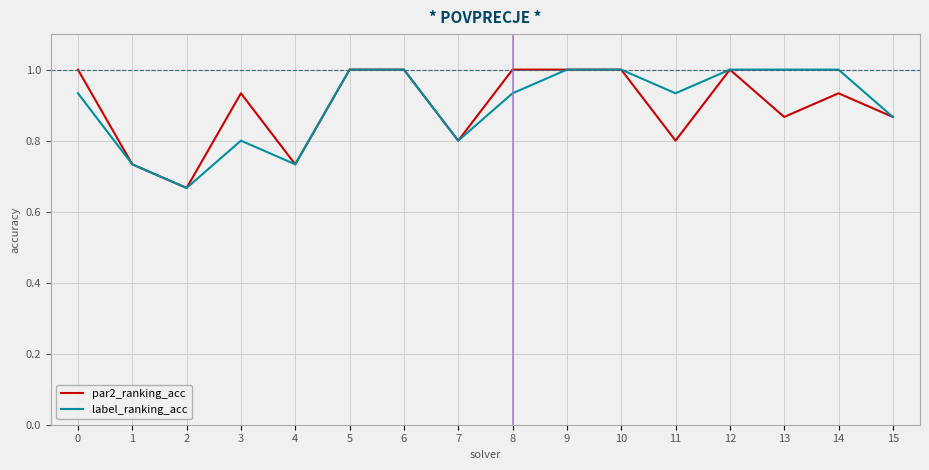

What is the total value across all series at 6?

2.0